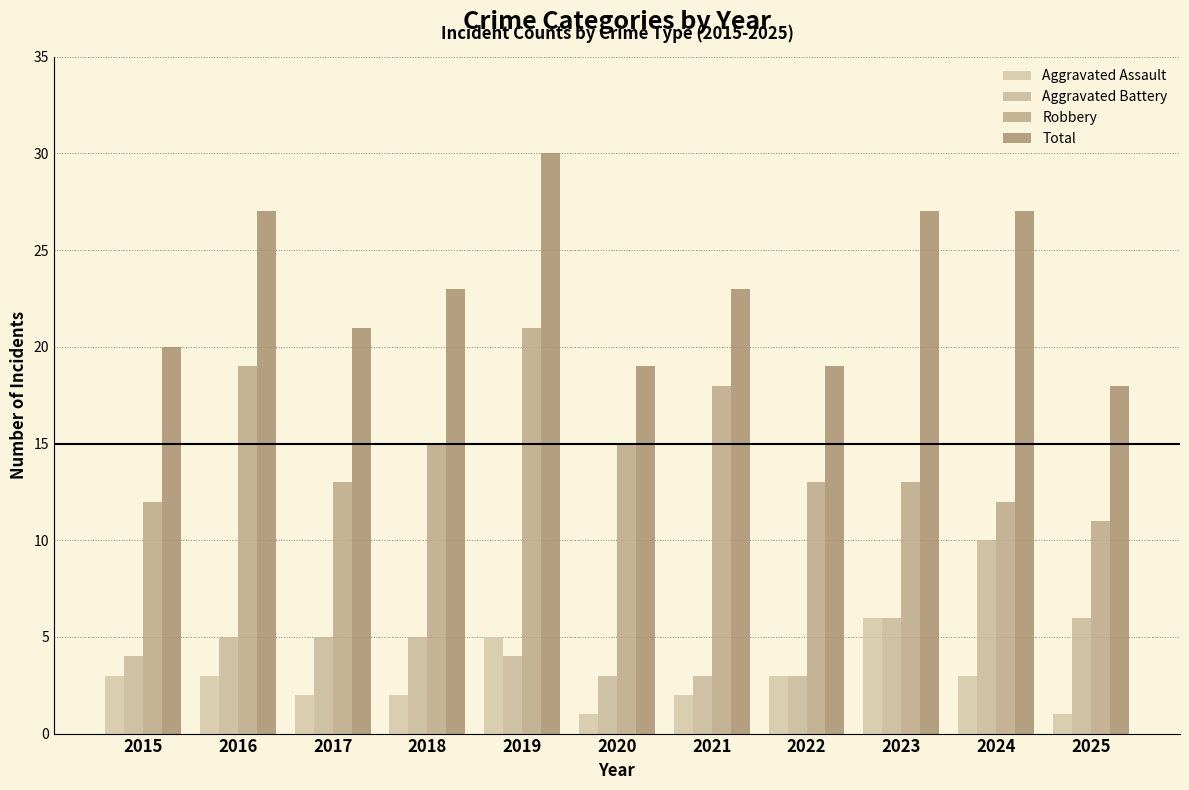

What is the minimum value shown in the chart?

1